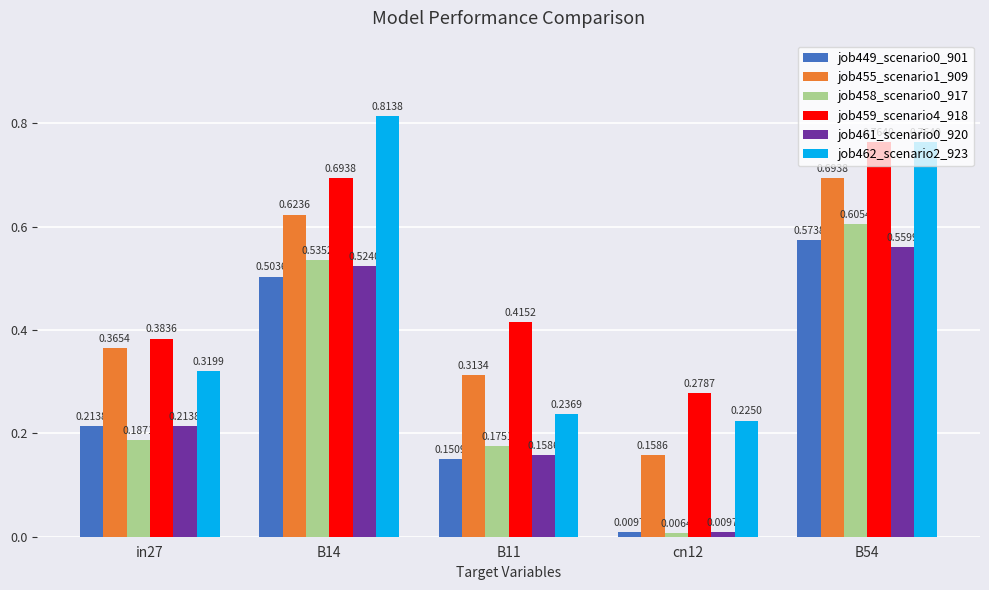

What is the sum of the job455_scenario1_909 values at in27 and B54?

1.1